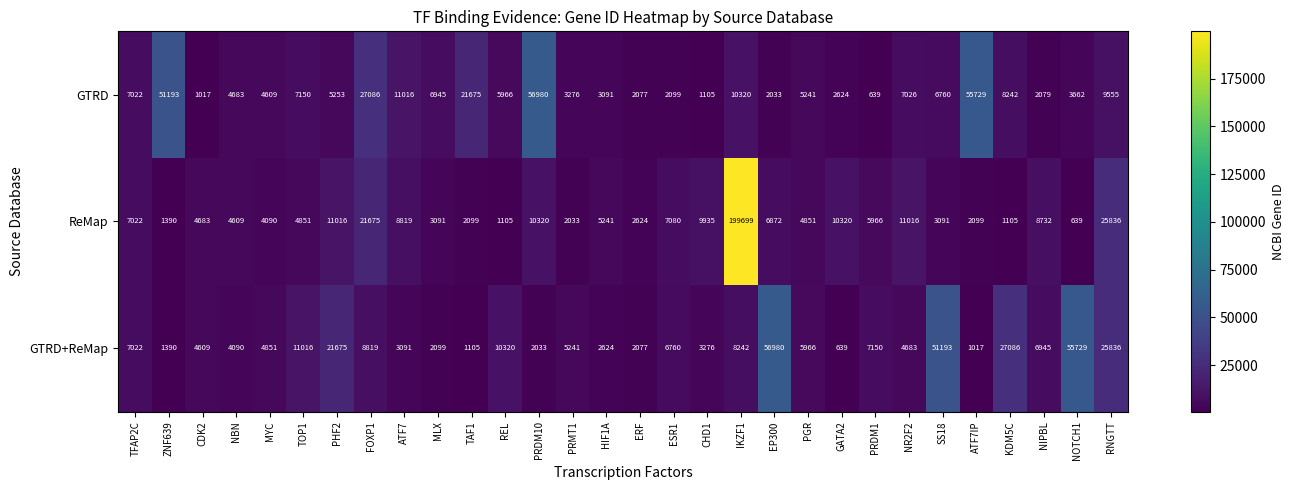

What is the difference between the ReMap values at TOP1 and CHD1?

5084